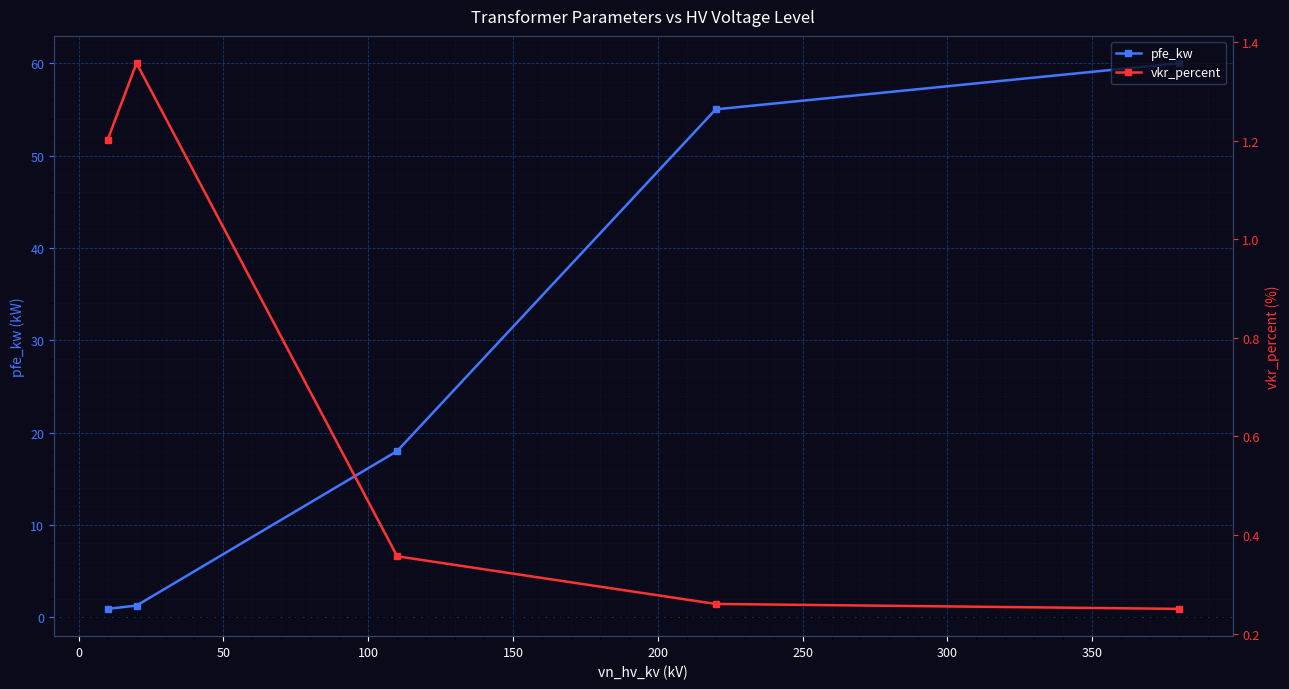

What is the value of the pfe_kw point at the 3rd from the left?

18.0